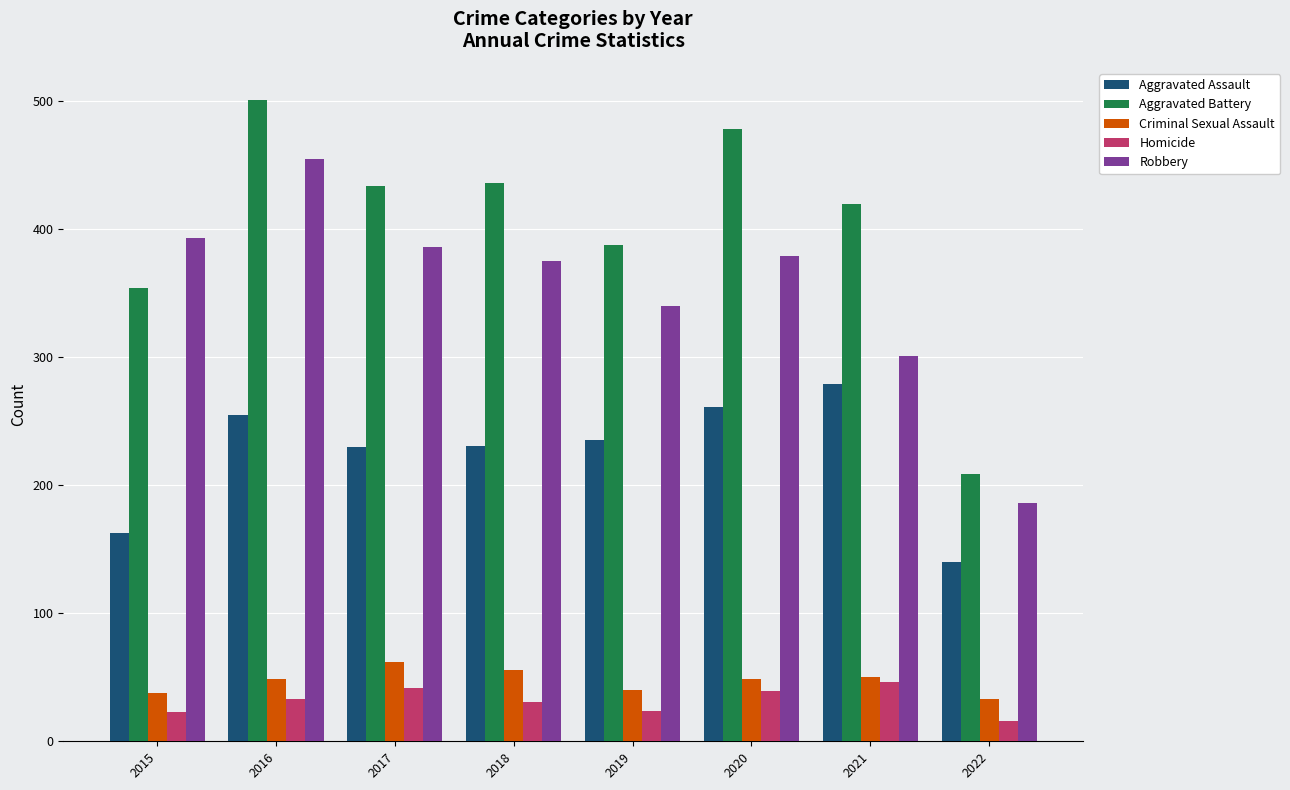

At 2018, list the series in order from smallest to largest.

Homicide, Criminal Sexual Assault, Aggravated Assault, Robbery, Aggravated Battery